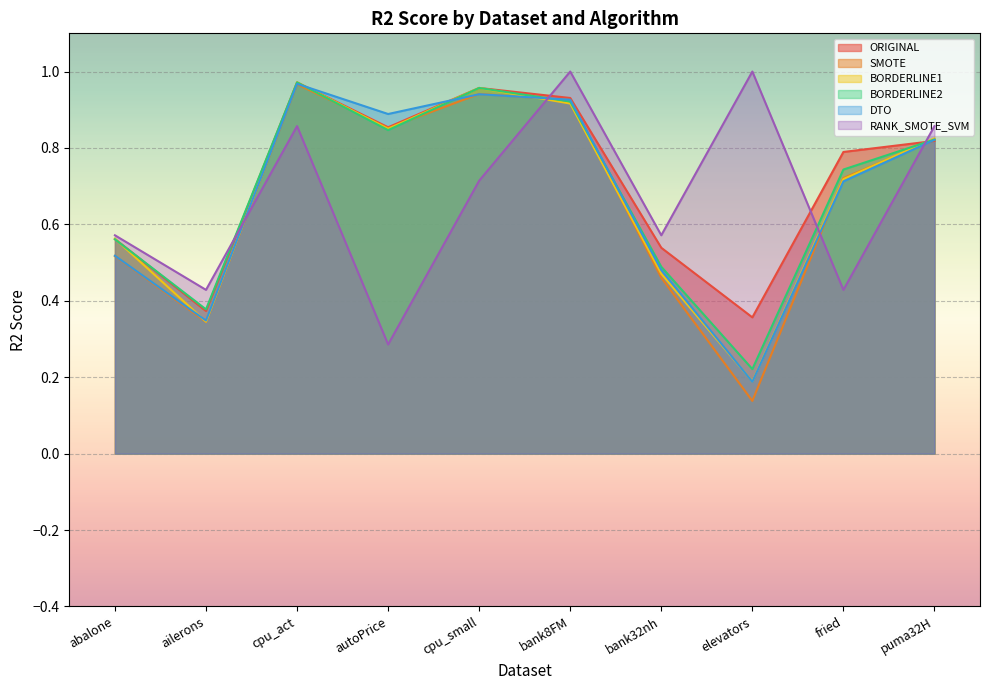

The value of RANK_SMOTE_SVM at bank8FM is 1.7. True or false?

False